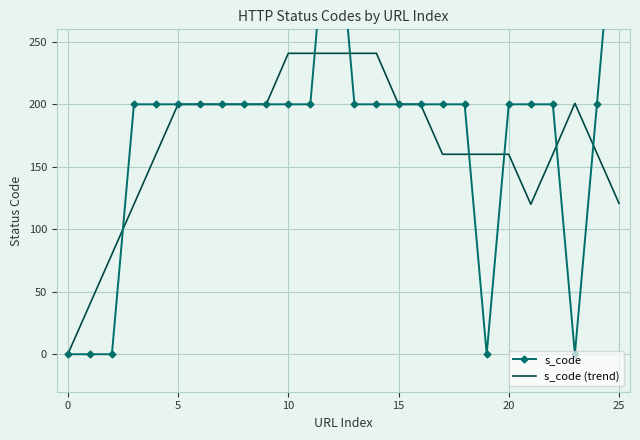

Count the number of data series in this chart.

2